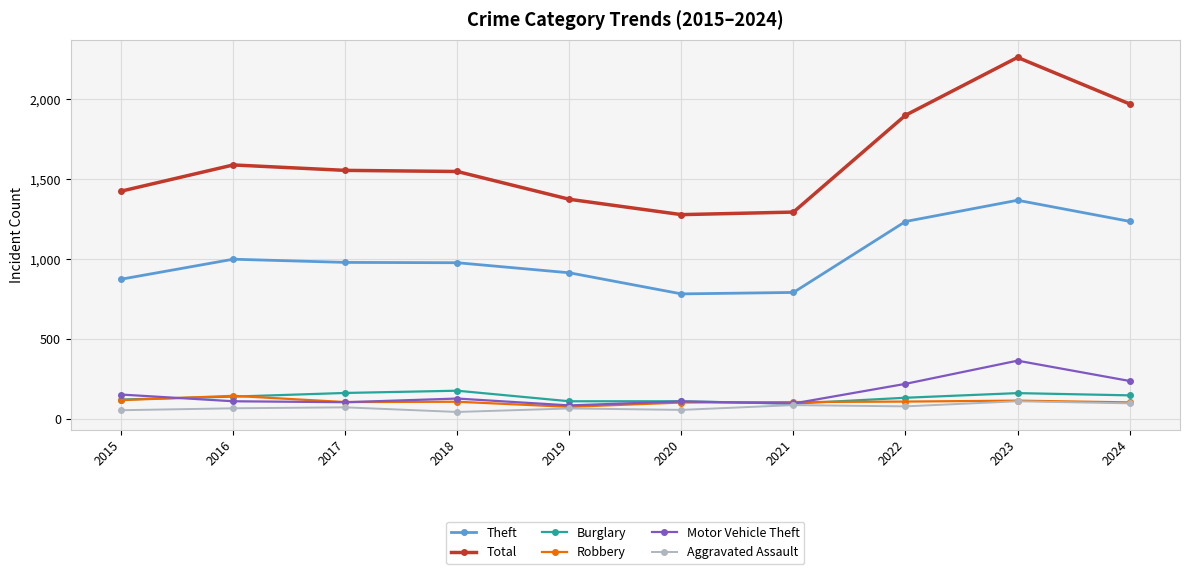

What is the value of the Robbery point at the 7th from the left?

105